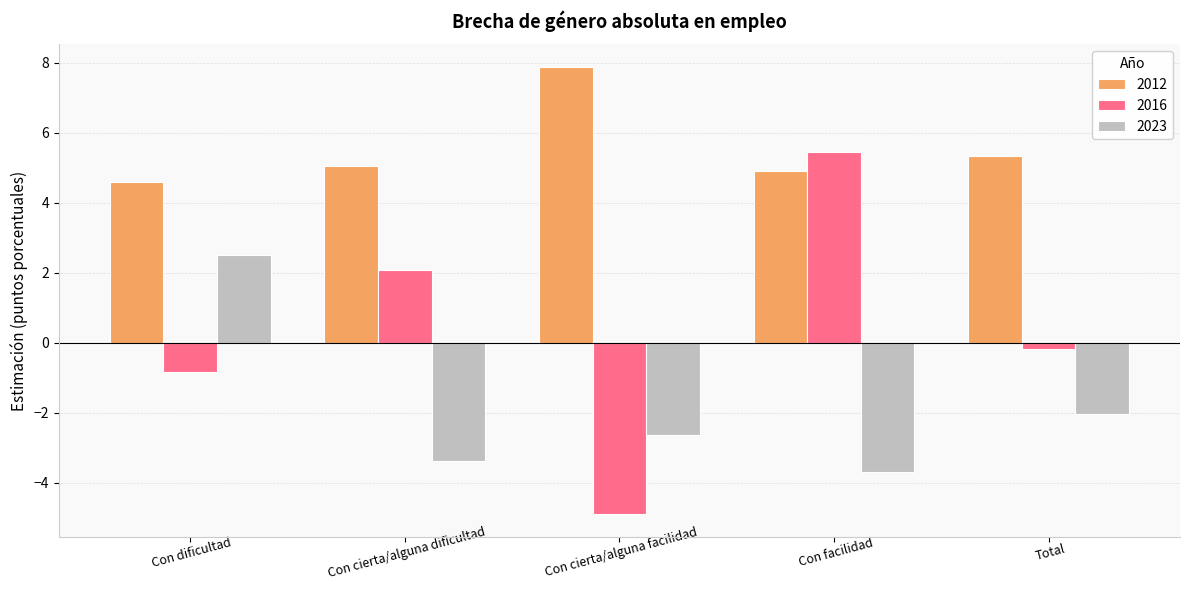

Are the bars horizontal?

No